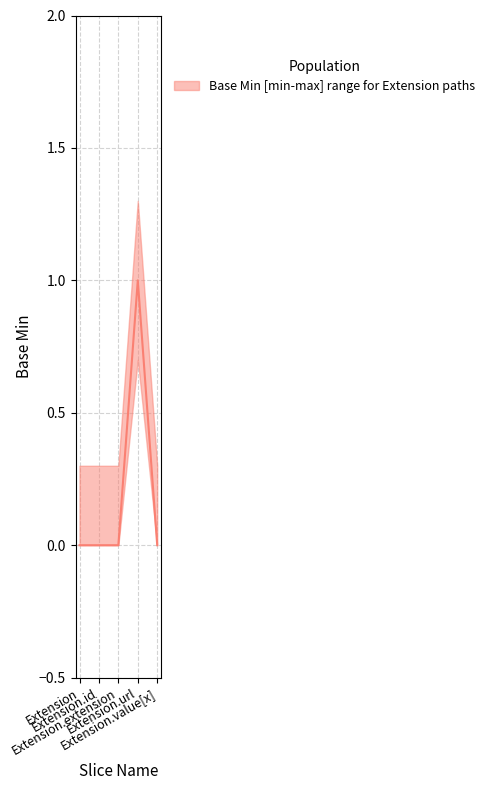

Reading left to right, extract all data points from this chart.

0	0	0	1	0